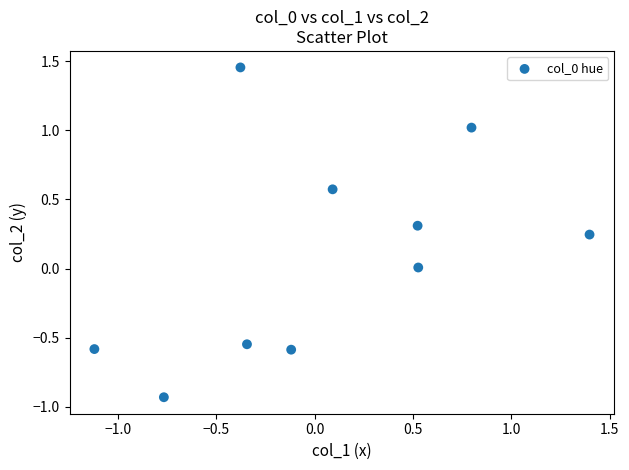

What is the range of Y values (max minus min)?

2.4